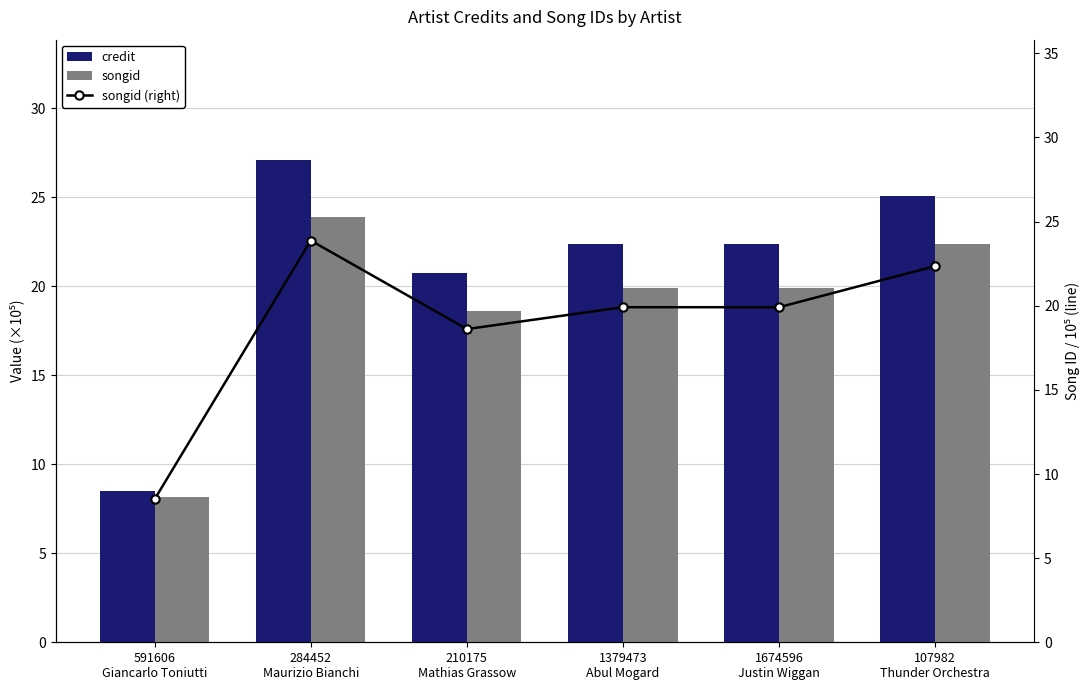

Rank the series at 210175
Mathias Grassow from lowest to highest value.

songid, songid (right), credit